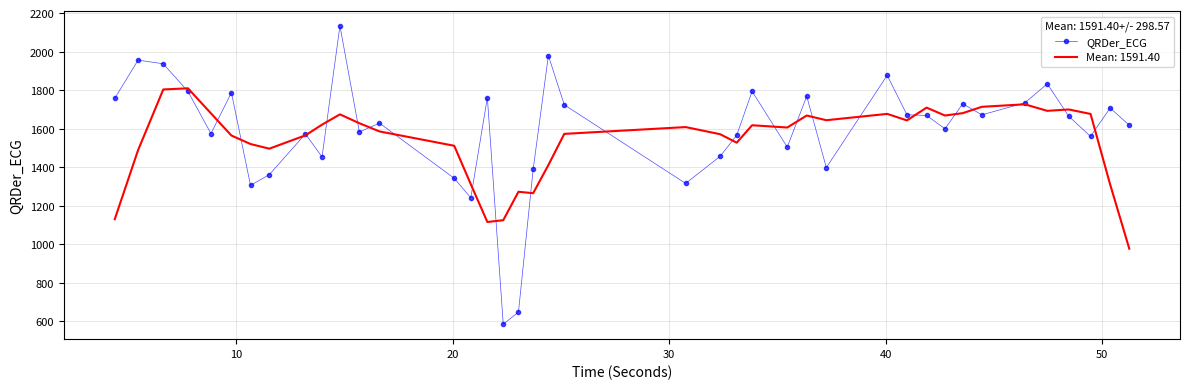

Which series has the largest range (max minus min)?

QRDer_ECG